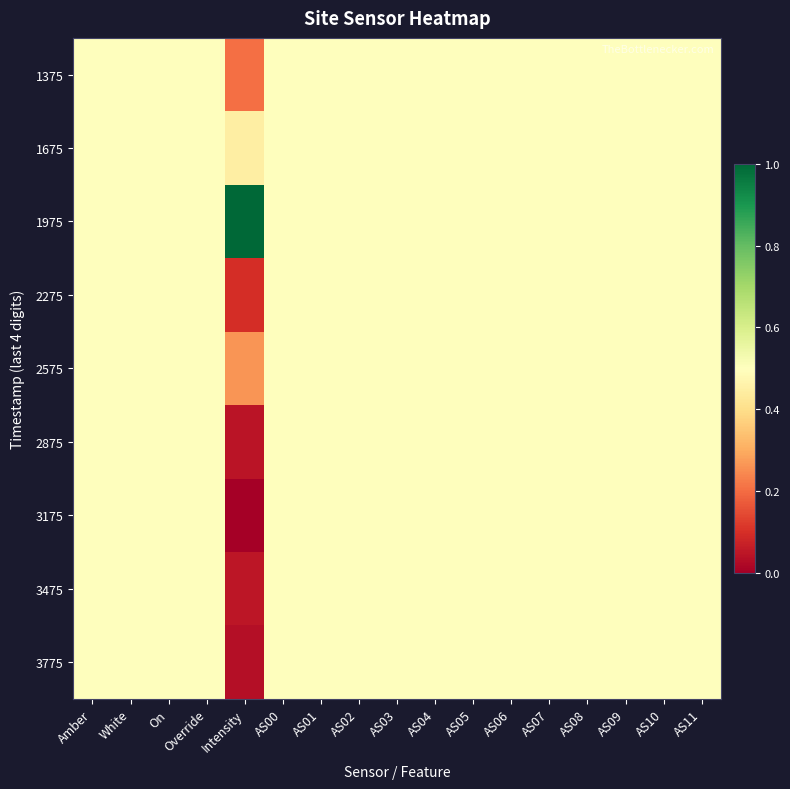

Which has a higher value, Override or AS07?

Override